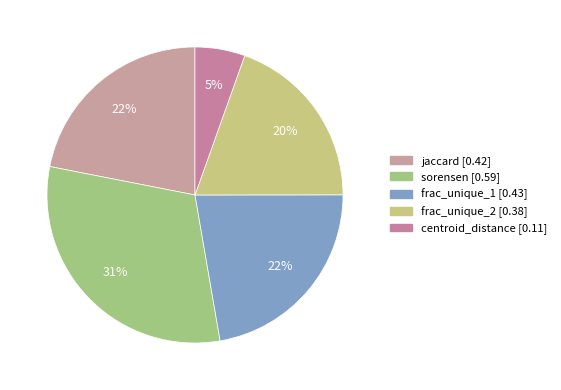

To the nearest percent, what is the combined percentage of frac_unique_1 and sorensen?

53%